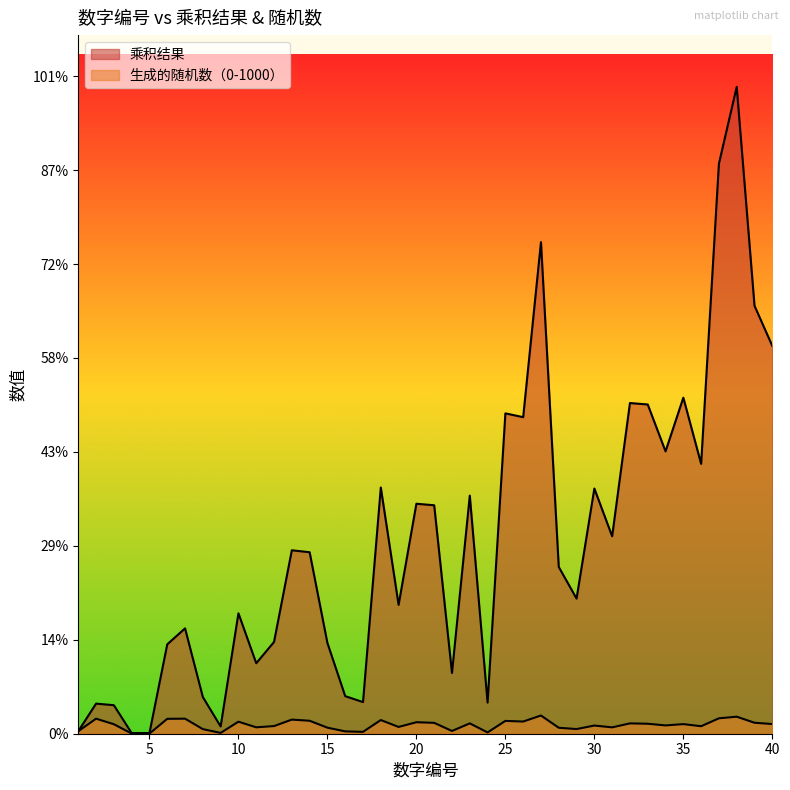

True or false: 生成的随机数（0-1000） has a value of 906 at 38.

True